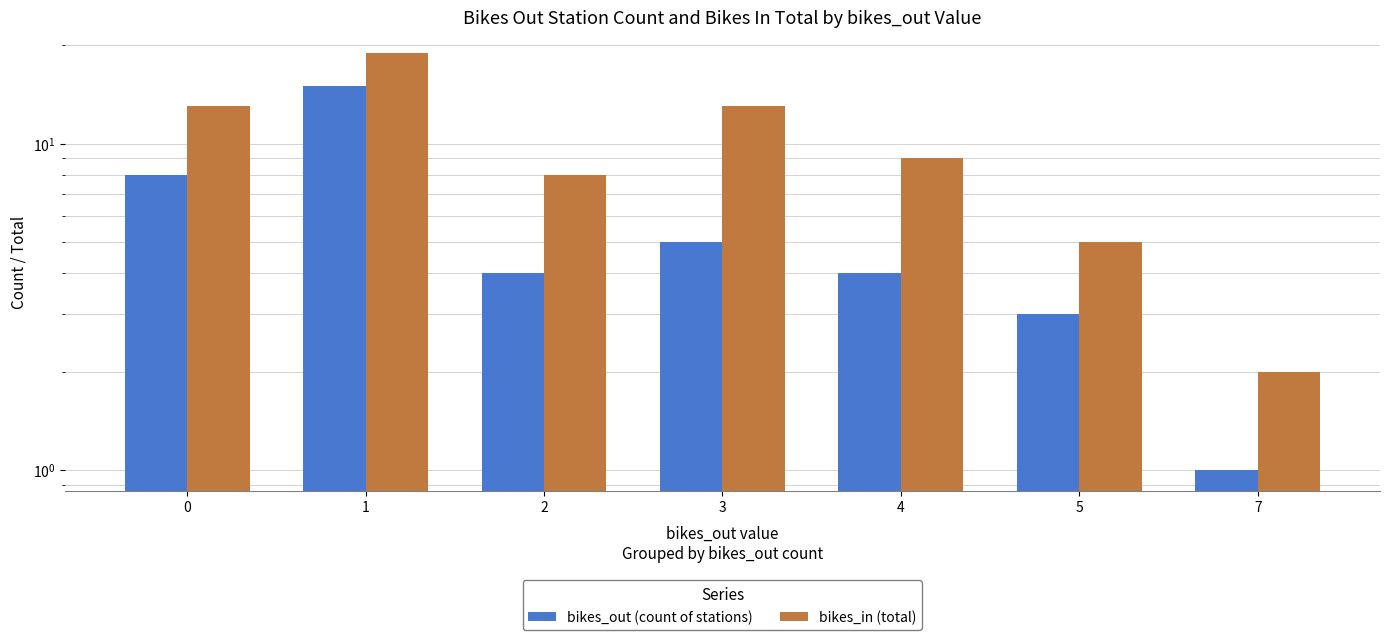

Between 4 and 5, which series saw the biggest shift?

bikes_in (total)